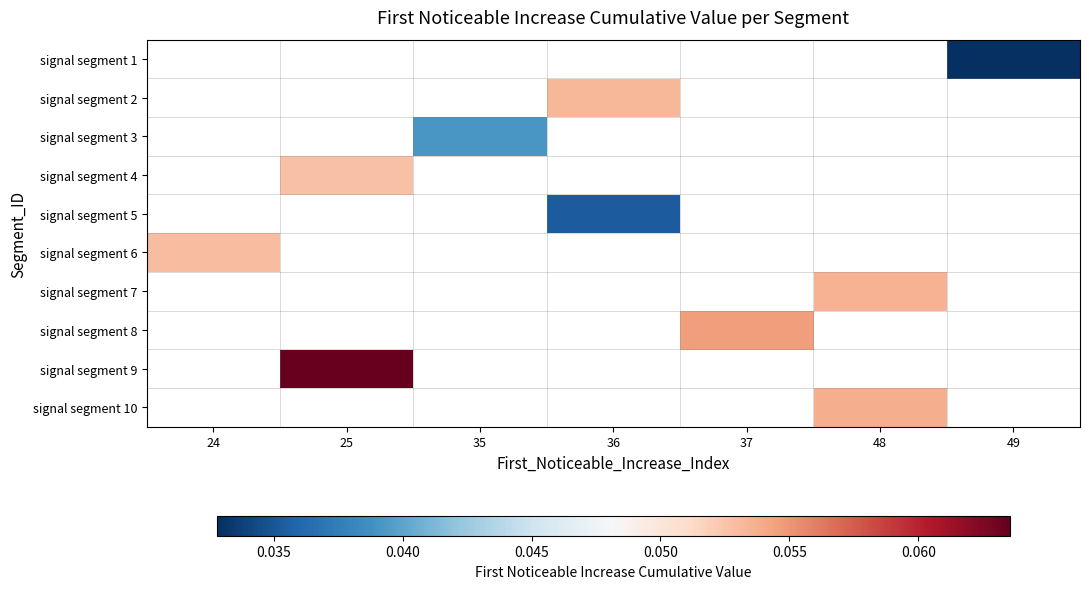

How many distinct data groups are displayed?

10